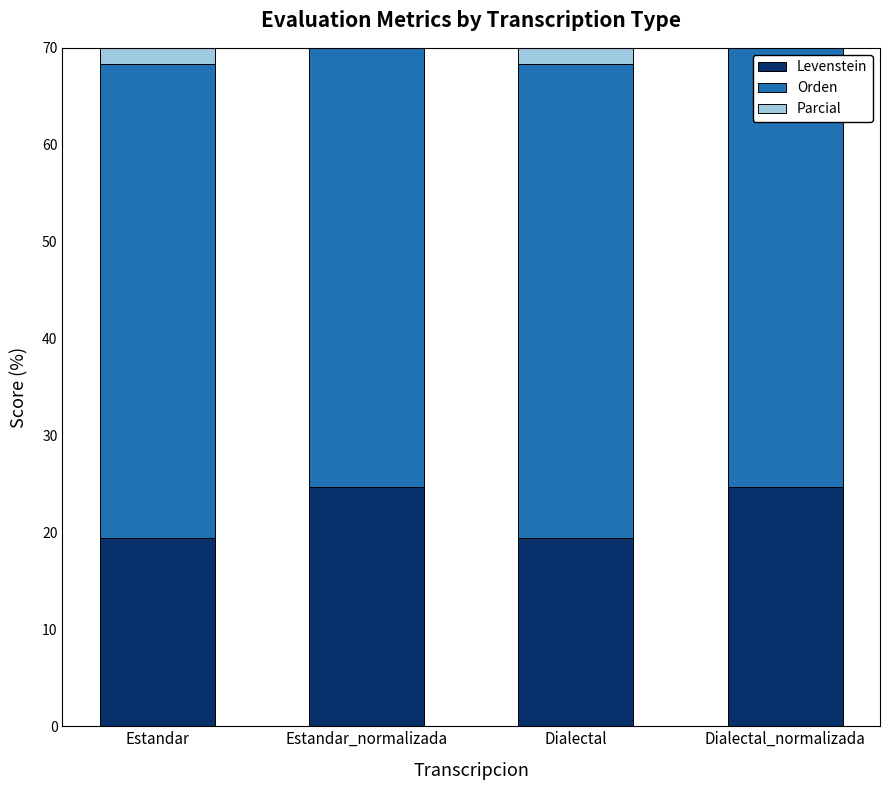

List the labels in order of Parcial value, smallest first.

Estandar, Dialectal, Estandar_normalizada, Dialectal_normalizada